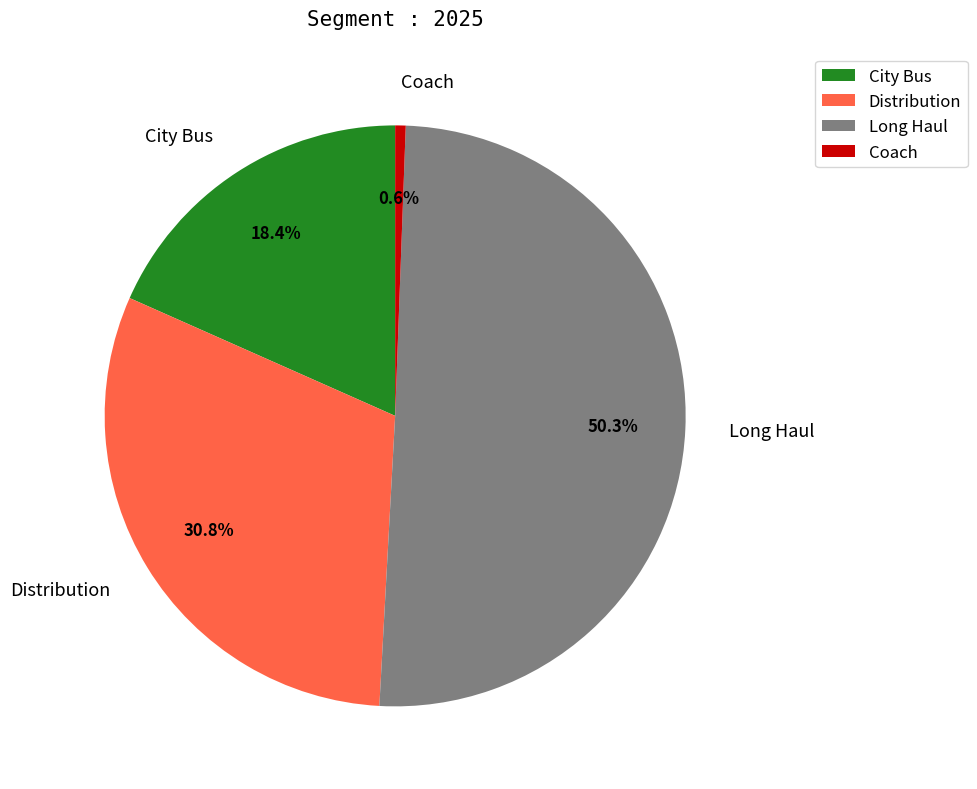

Which has a higher value, City Bus or Coach?

City Bus